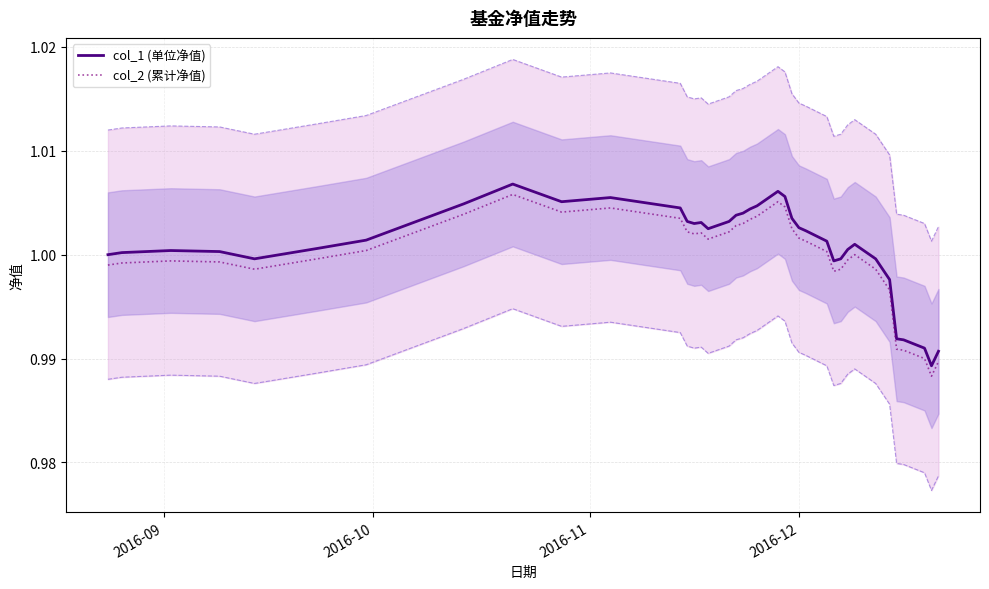

True or false: col_2 (累计净值) and col_1 (单位净值) cross at least once.

False